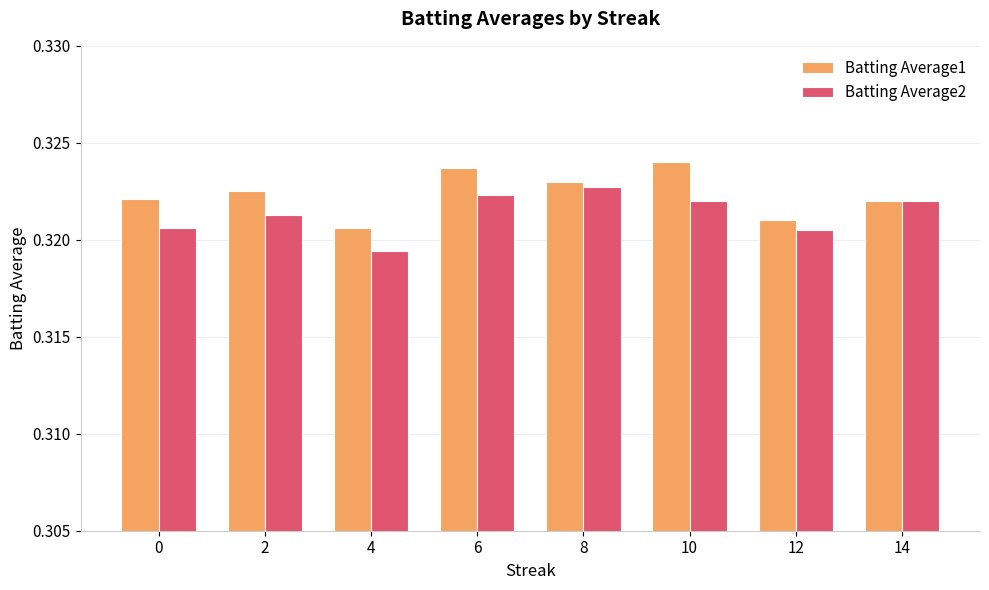

What is the sum of all Batting Average2 values?

2.6